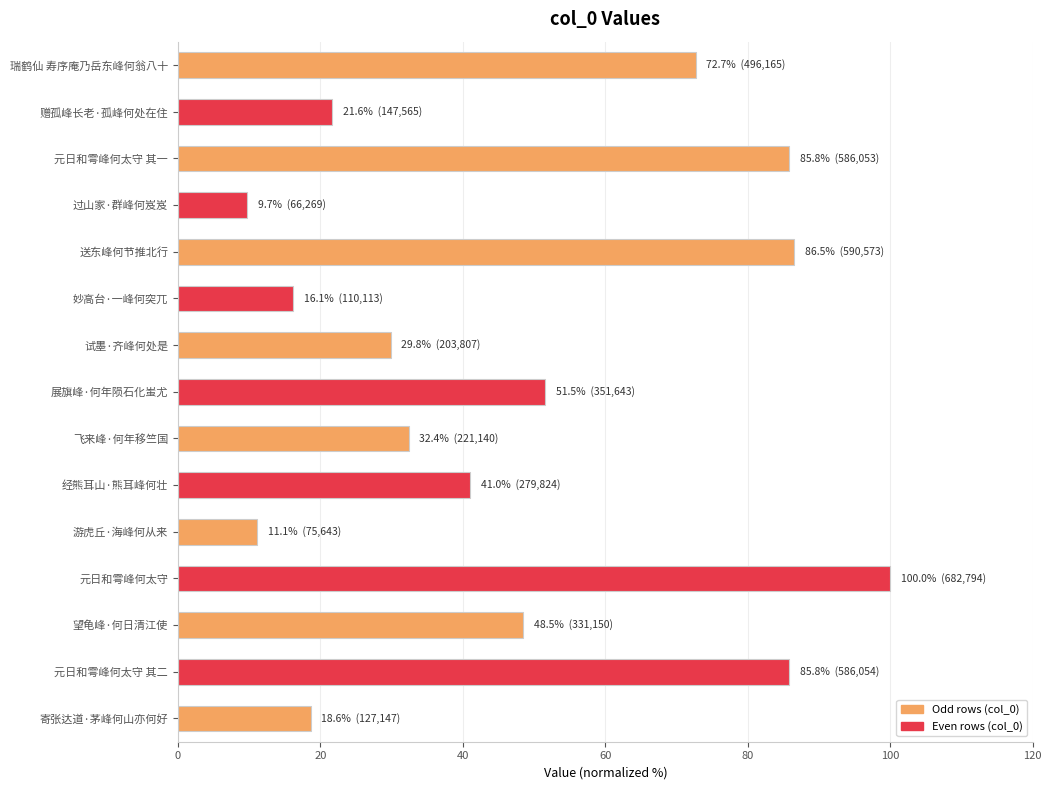

What is the sum of all values?

711.2